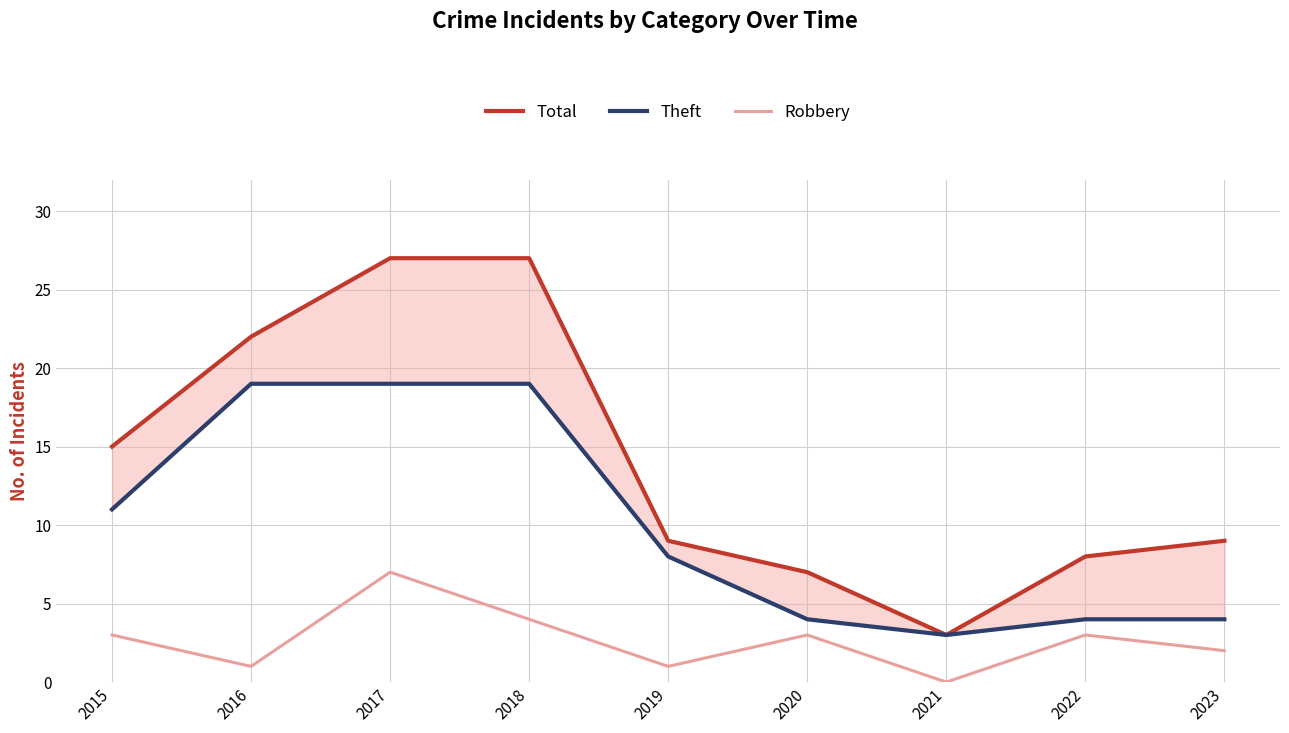

What is the highest value of the Total series?

27